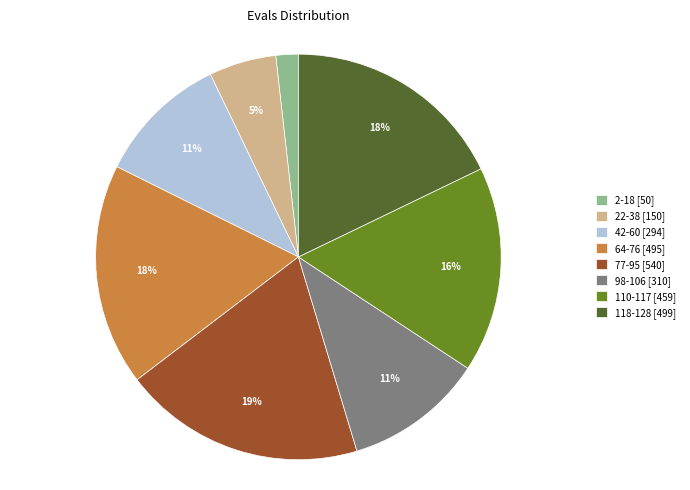

What is the smallest slice in the pie chart?

2-18 [50]